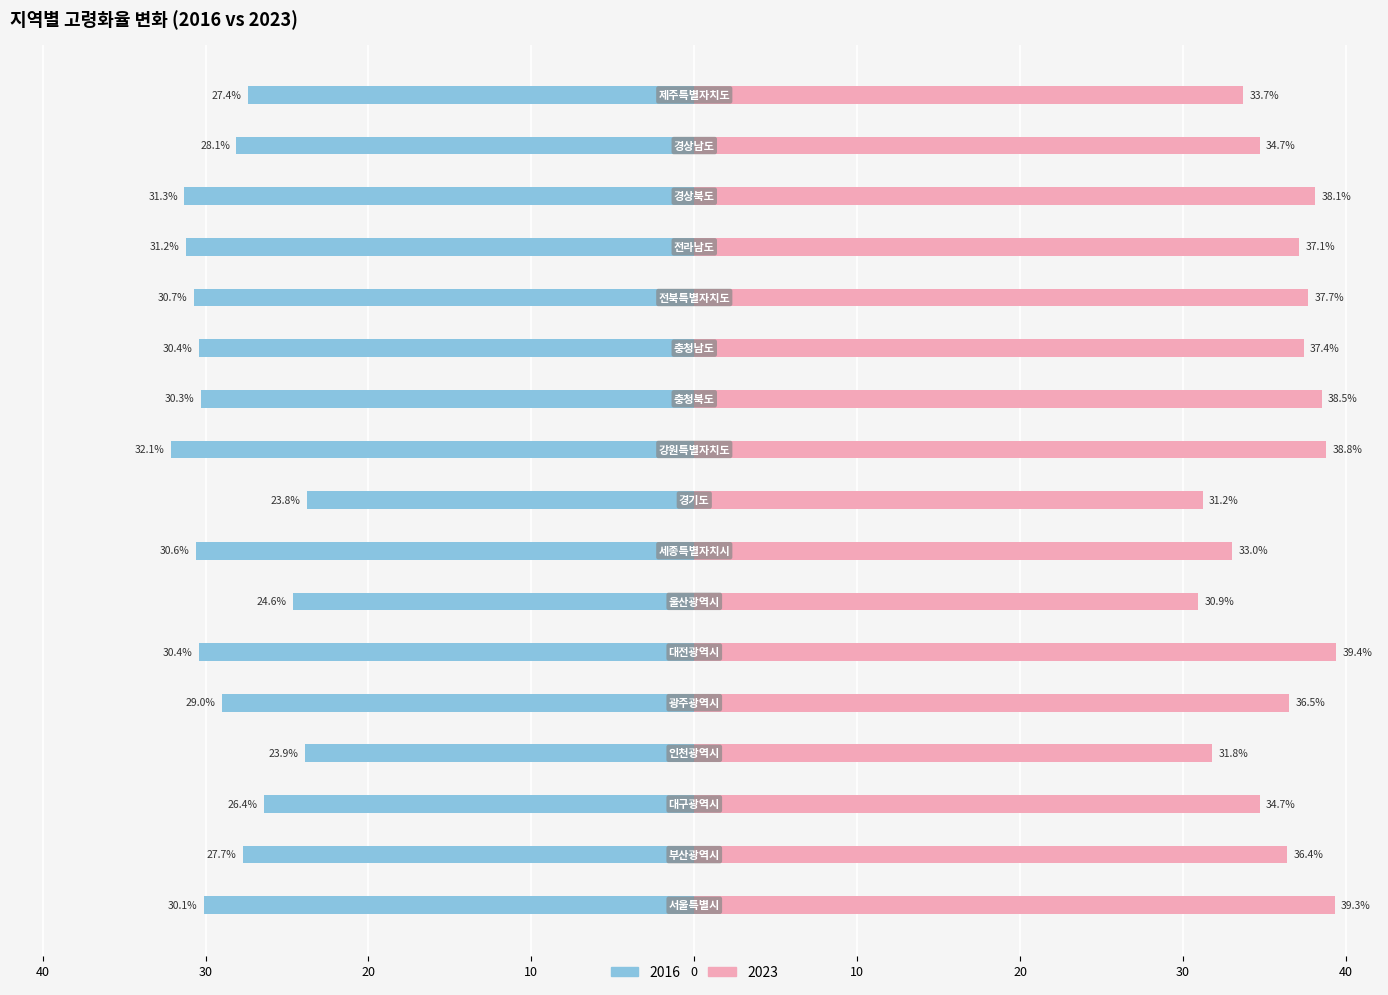

At which label does 2016 first exceed -30?

부산광역시